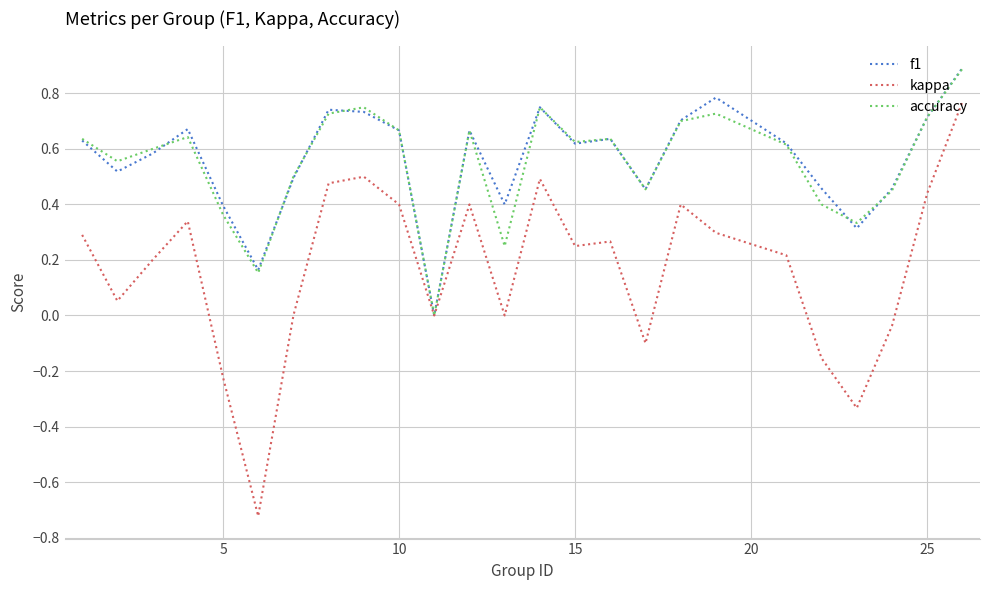

What is the greatest value displayed?

0.9